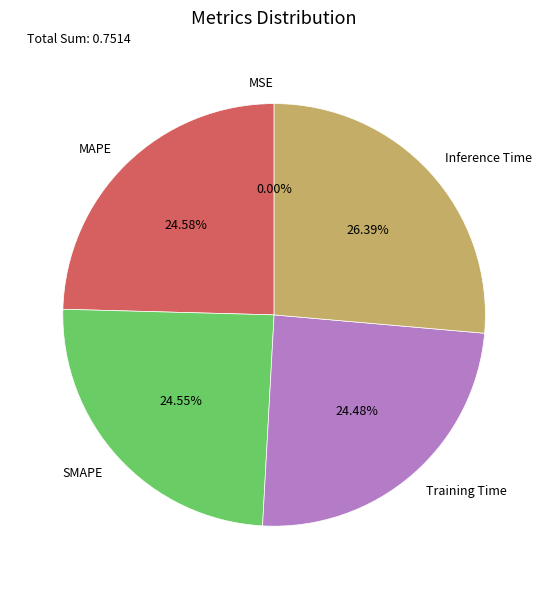

What is the largest slice in the pie chart?

Inference Time